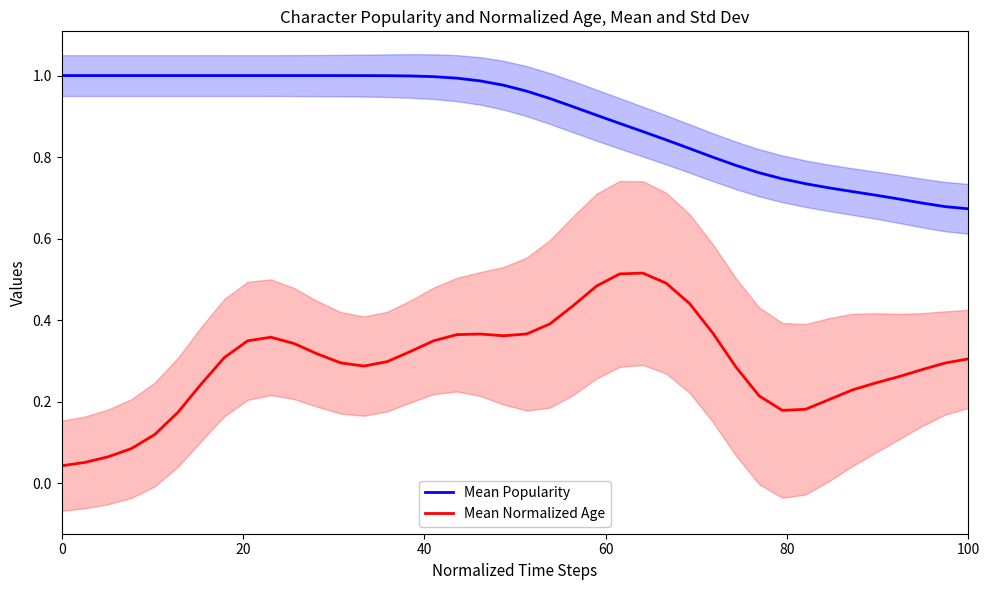

List the series in order of their overall mean, highest first.

Mean Popularity, Mean Normalized Age